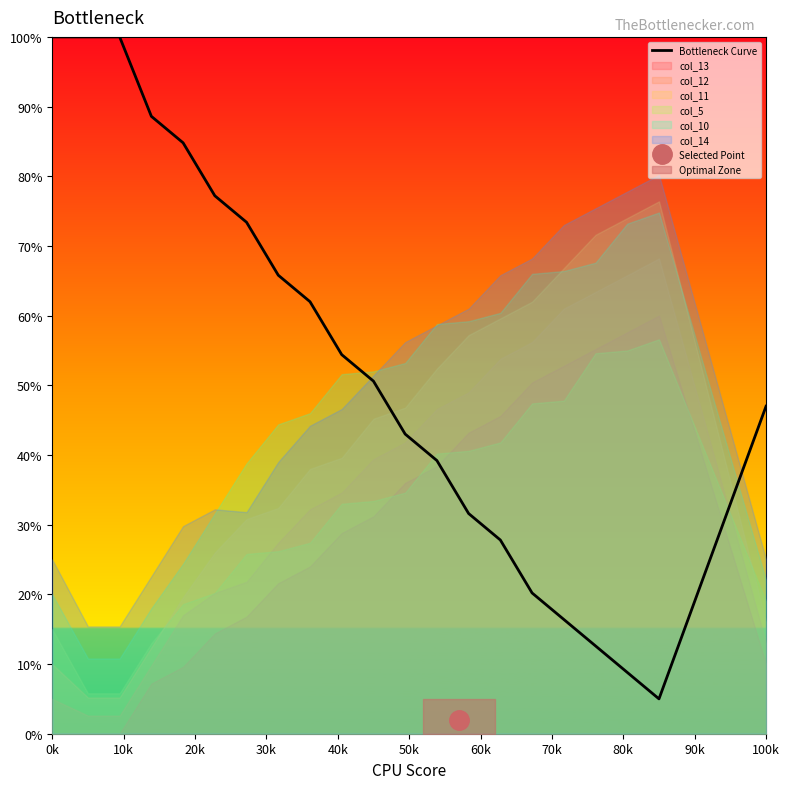

Is it true that Bottleneck Curve equals 100.0 at 0k?

True